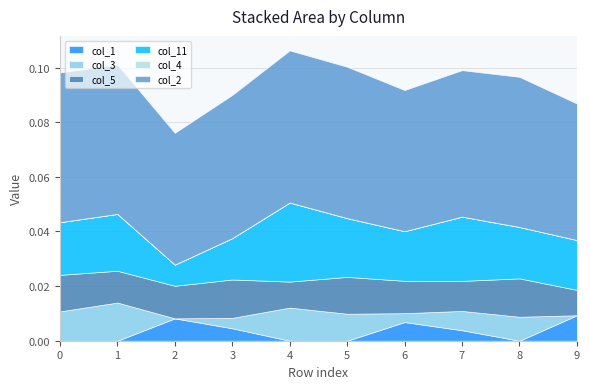

Which series has the largest total across all categories?

col_2